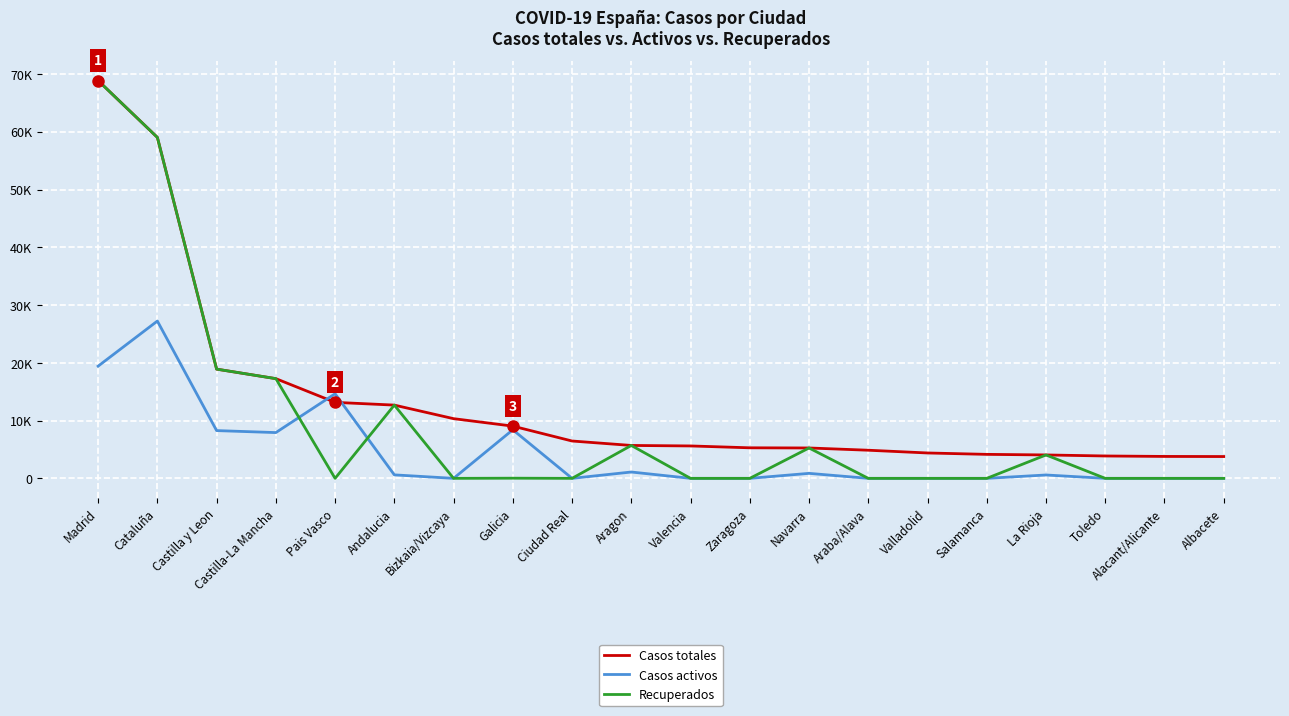

Between Castilla-La Mancha and Navarra, which series saw the biggest shift?

Casos totales